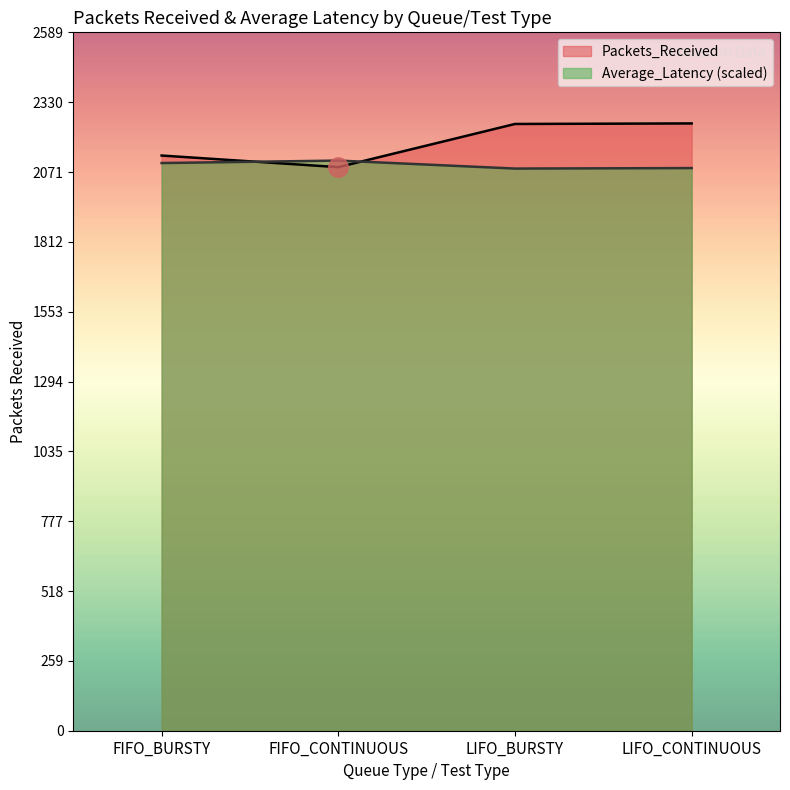

How many intersections are there between Average_Latency and Packets_Received?

2